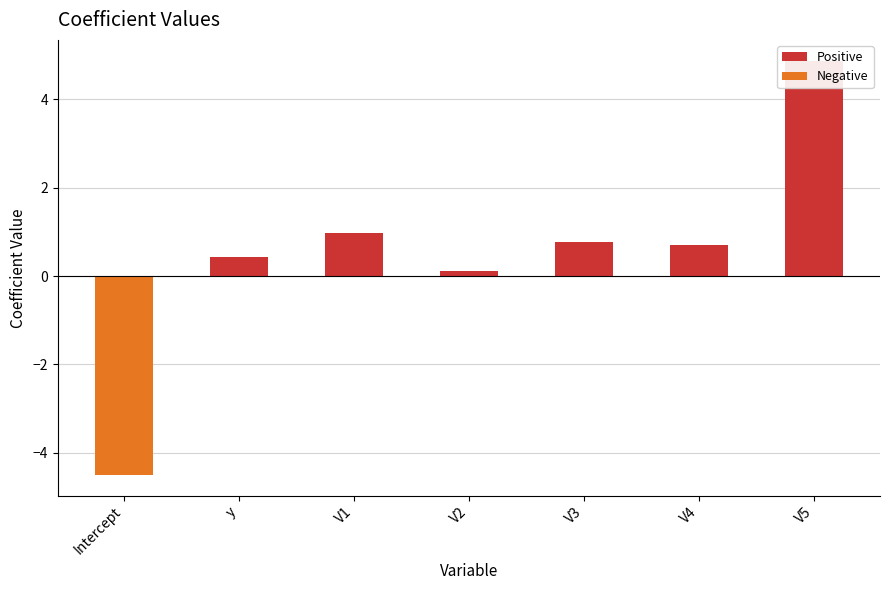

At V2, list the series in order from largest to smallest.

Positive, Negative